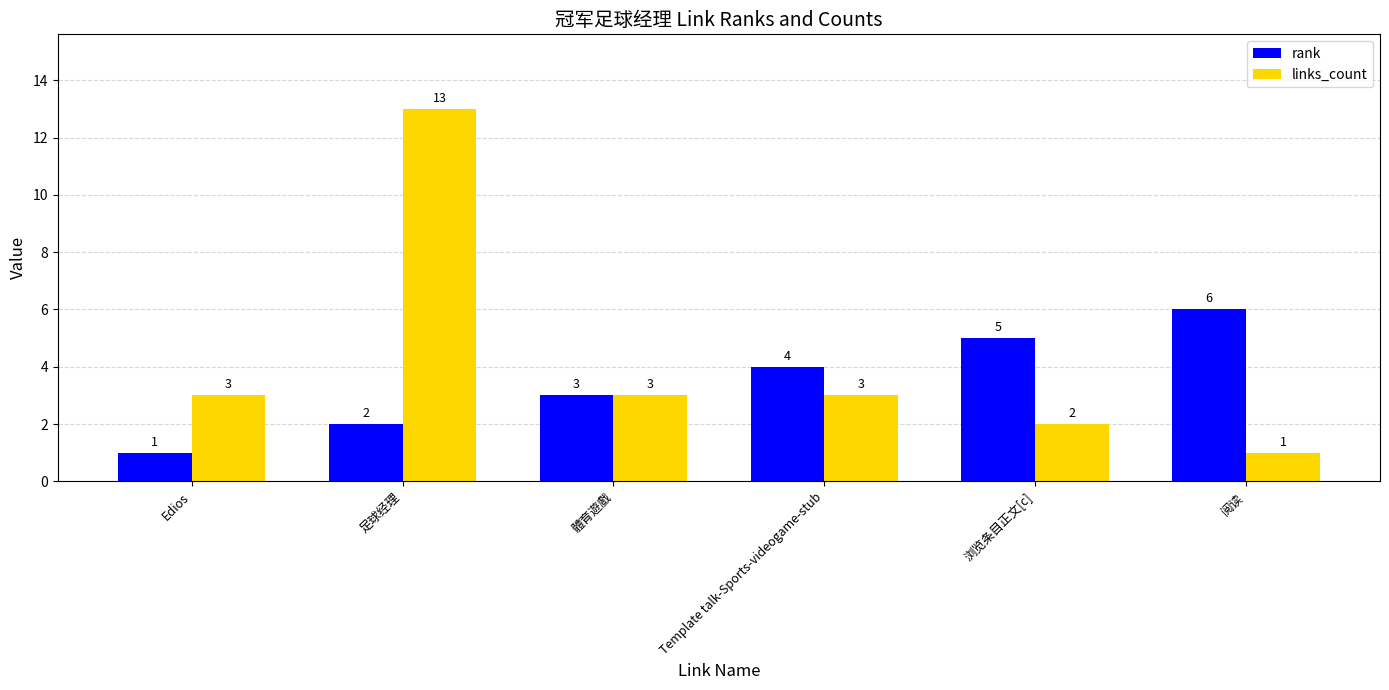

Is the value of links_count at 足球经理 greater than the value of rank at 浏览条目正文[c]?

Yes